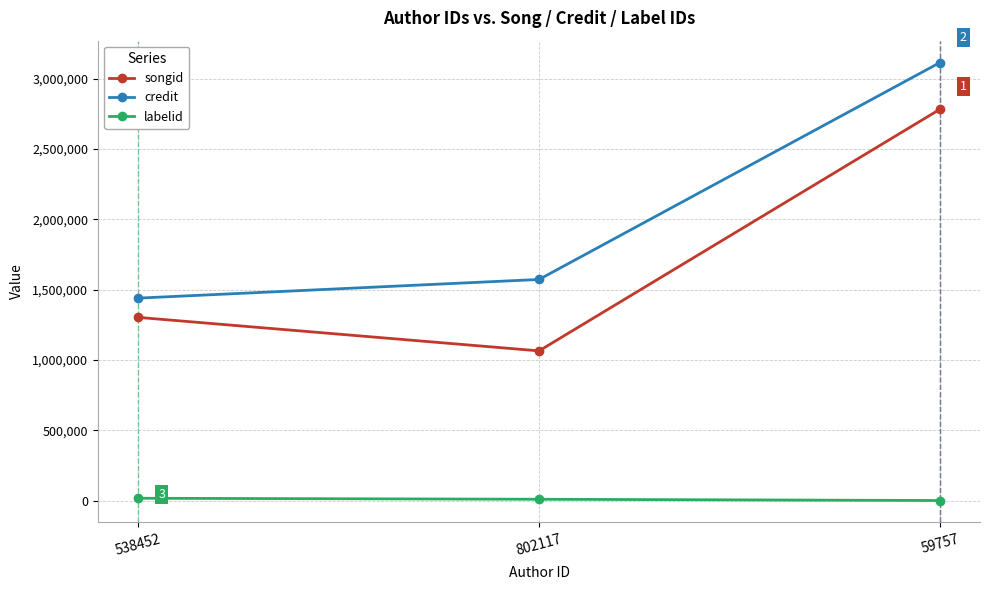

What is the lowest value of the credit series?

1439872